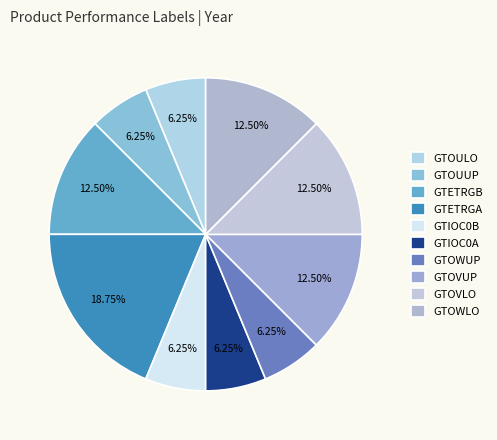

Is GTOWUP the majority of the pie?

No